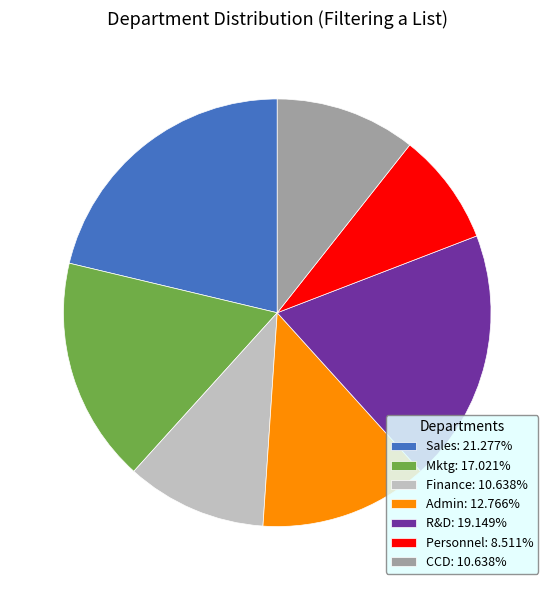

Is Sales: 21.277% the majority of the pie?

No